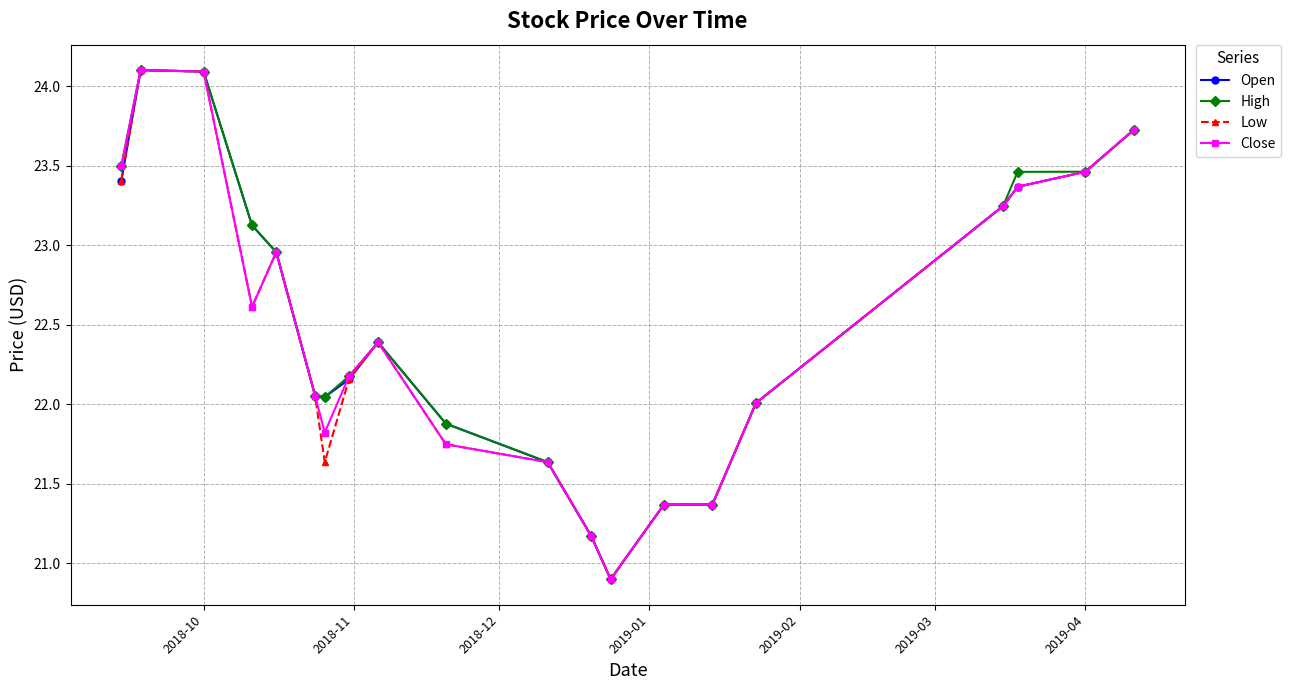

True or false: Low has more than 0 interior local peaks.

True